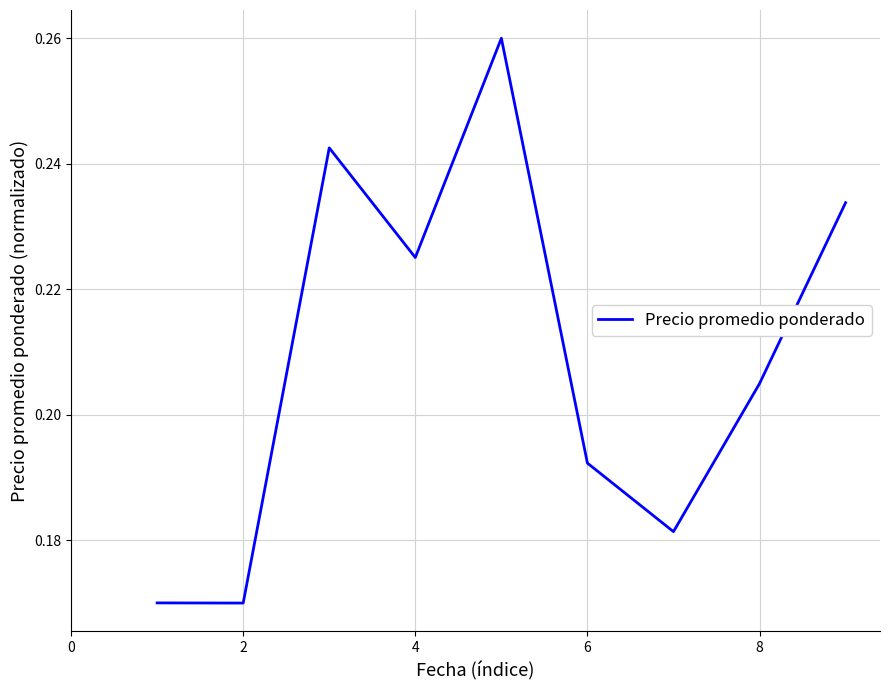

Is it true that the value at 6 is 0.3?

False